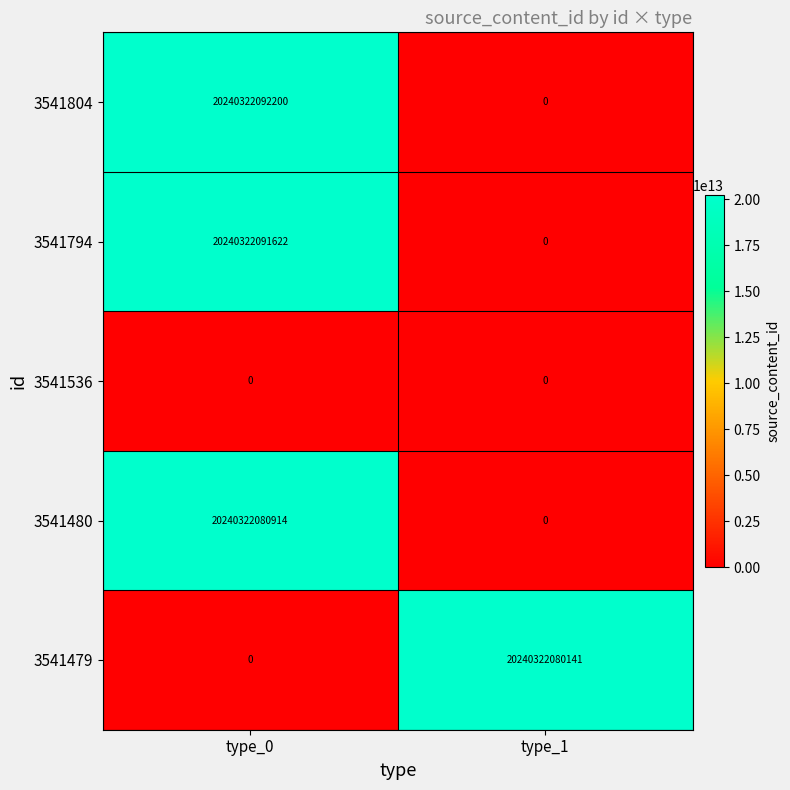

Which series changed the most between type_0 and type_1?

3541804